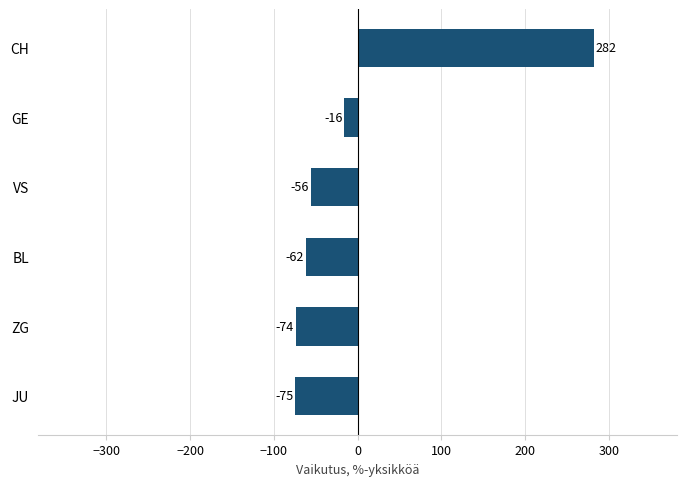

The chart shows a value of 96.2 at CH. True or false?

False